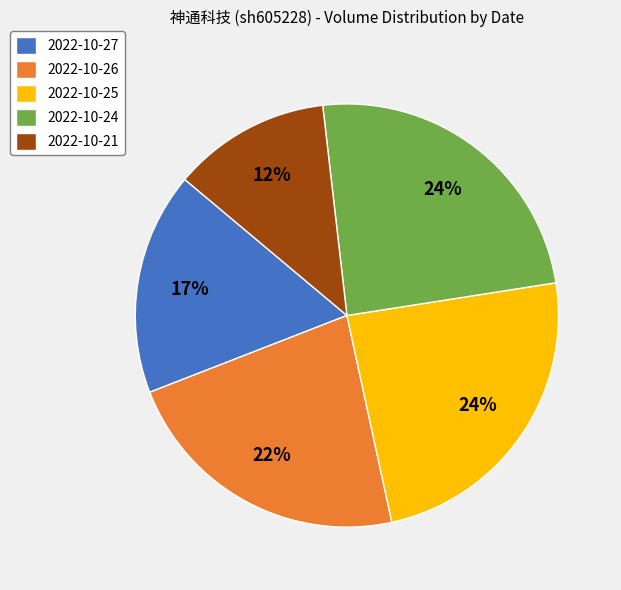

How many segments does this pie chart have?

5